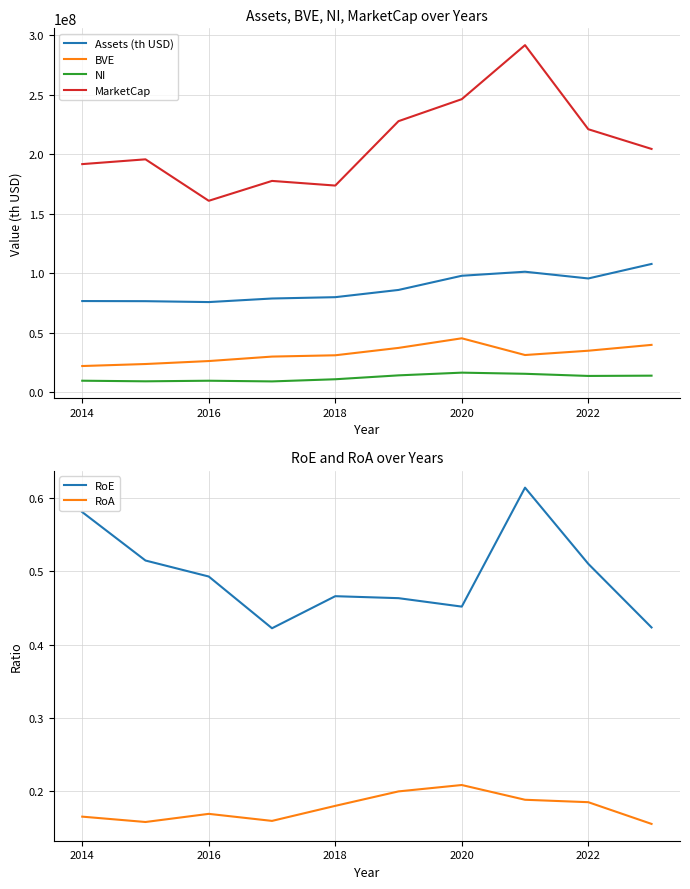

What is the lowest value of the NI series?

8851635.4